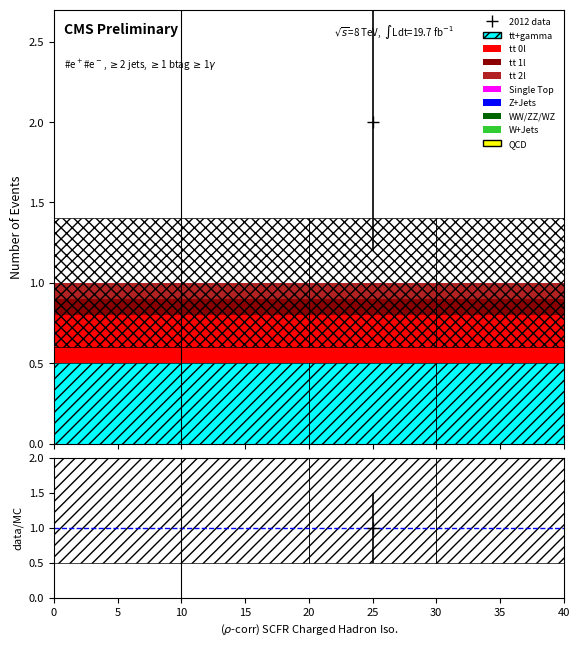

How many groups of bars are there?

4